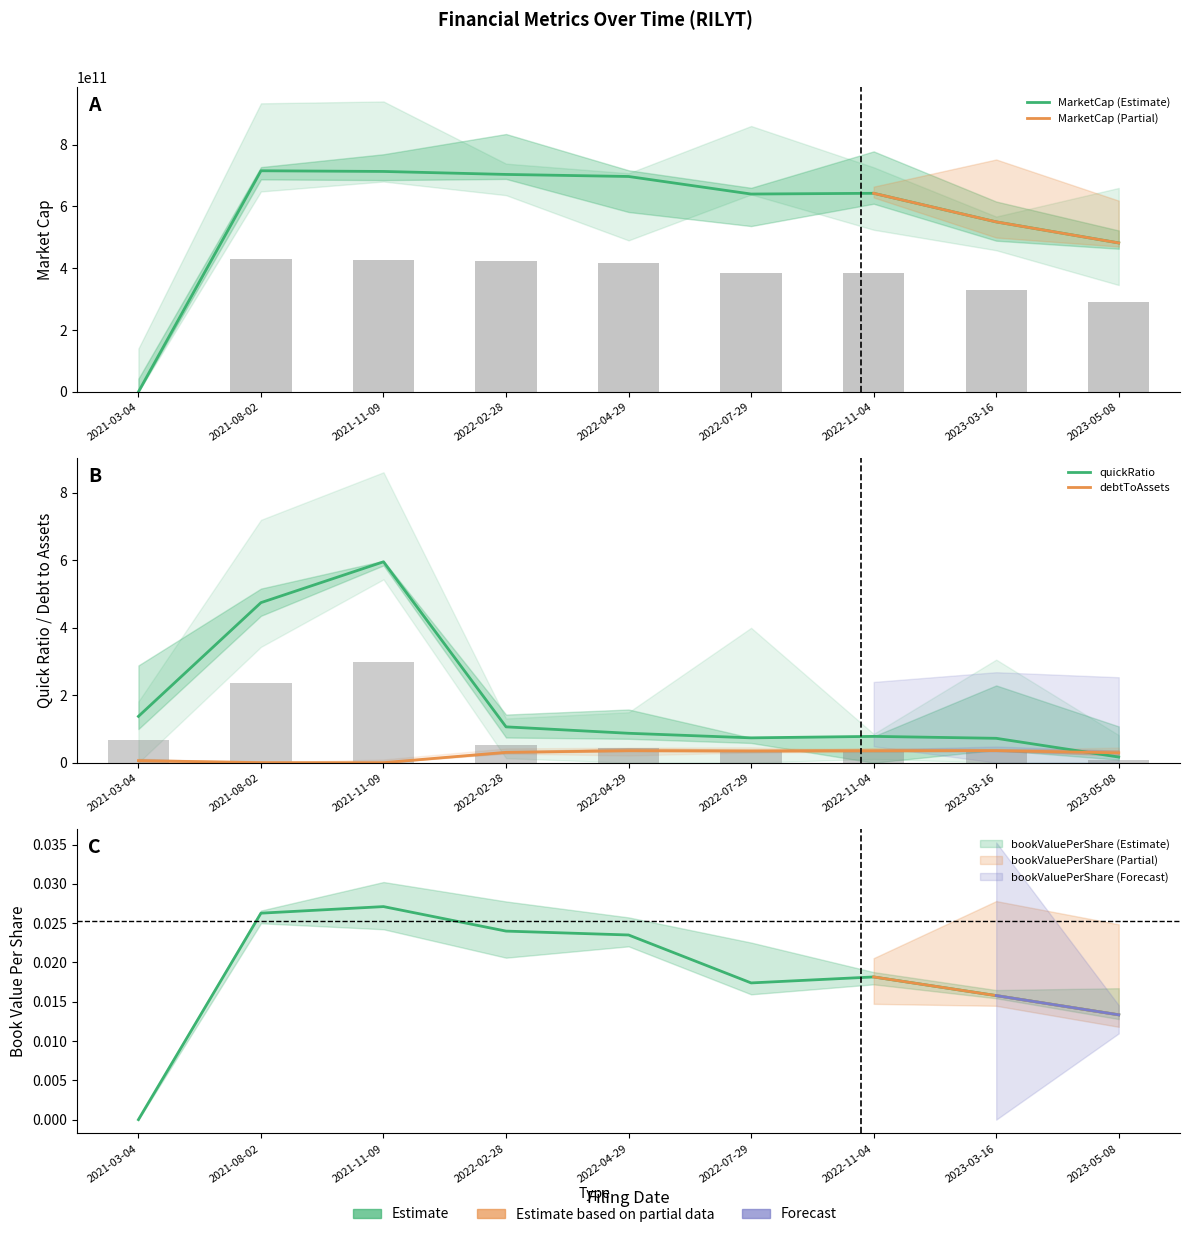

Which series has the largest total across all categories?

MarketCap